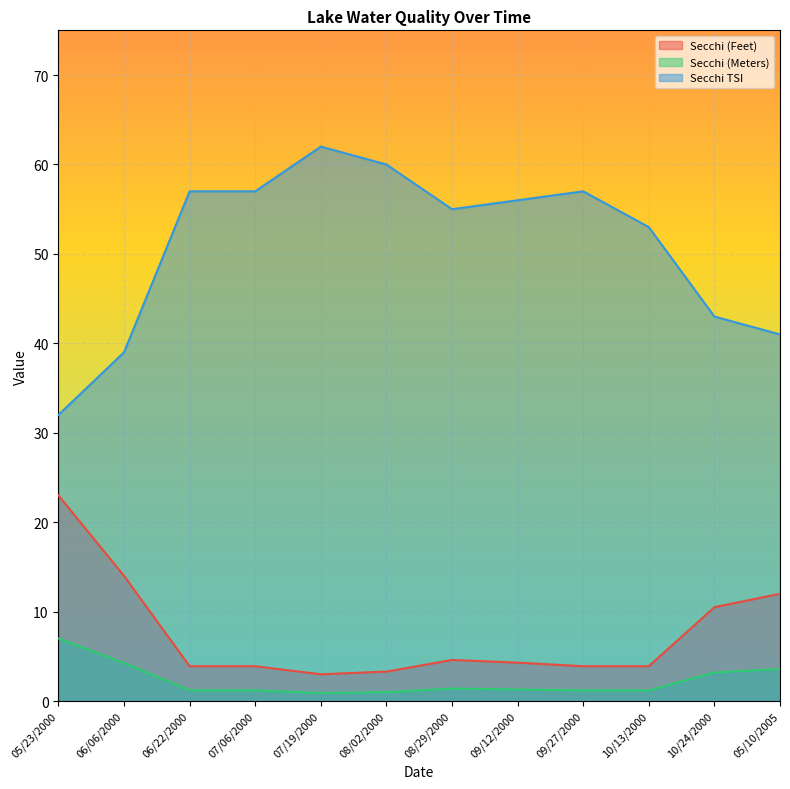

Count the number of data series in this chart.

3